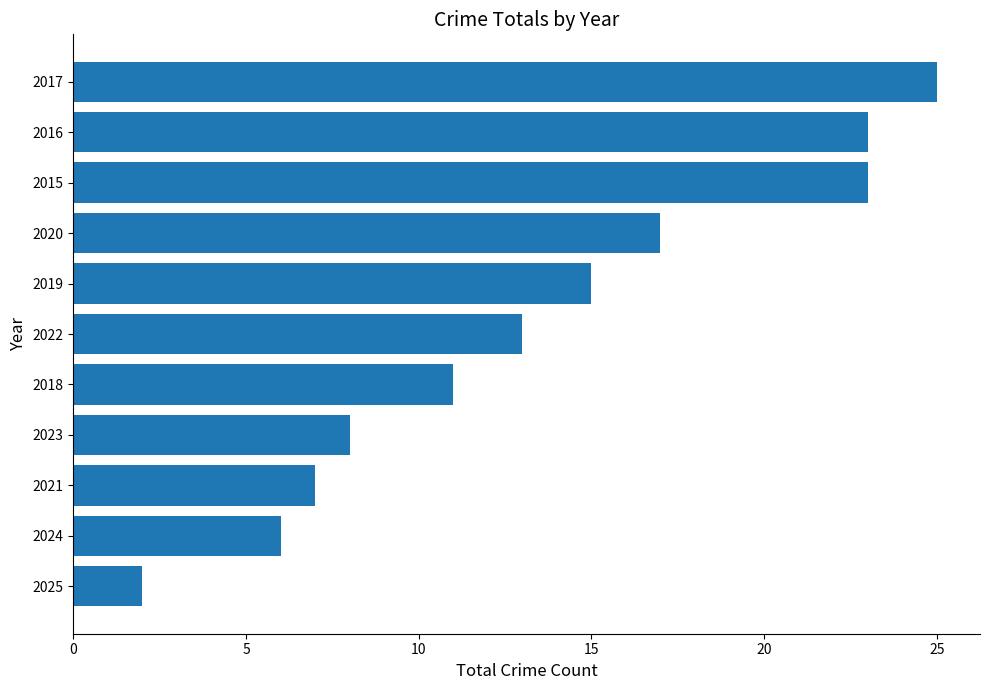

Reading bottom to top, extract all data points from this chart.

2	6	7	8	11	13	15	17	23	23	25